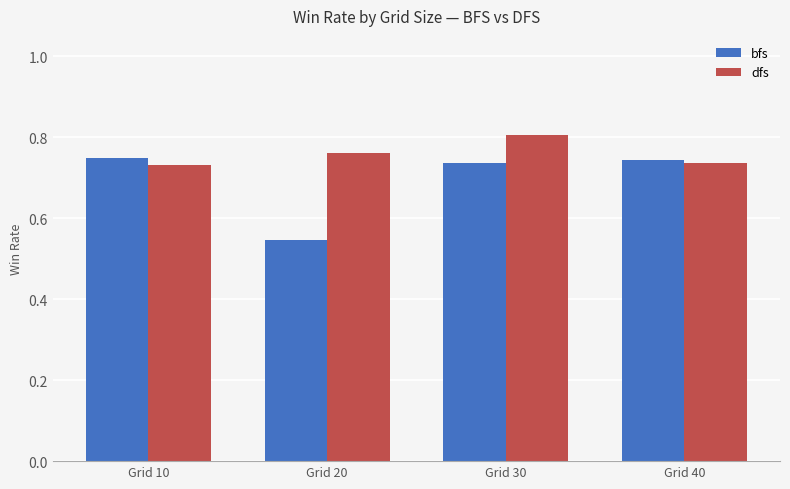

What is the sum of the bfs values at Grid 10 and Grid 30?

1.5